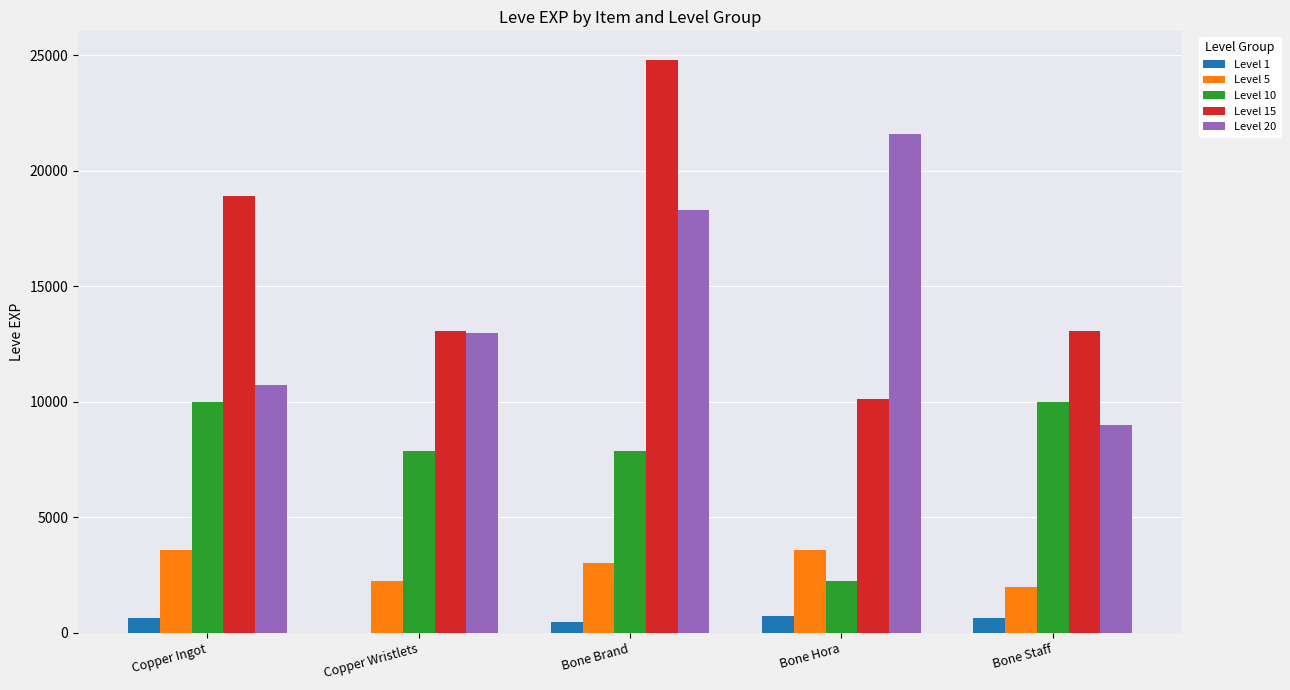

The Level 20 series shows 19096 at Copper Ingot. True or false?

False